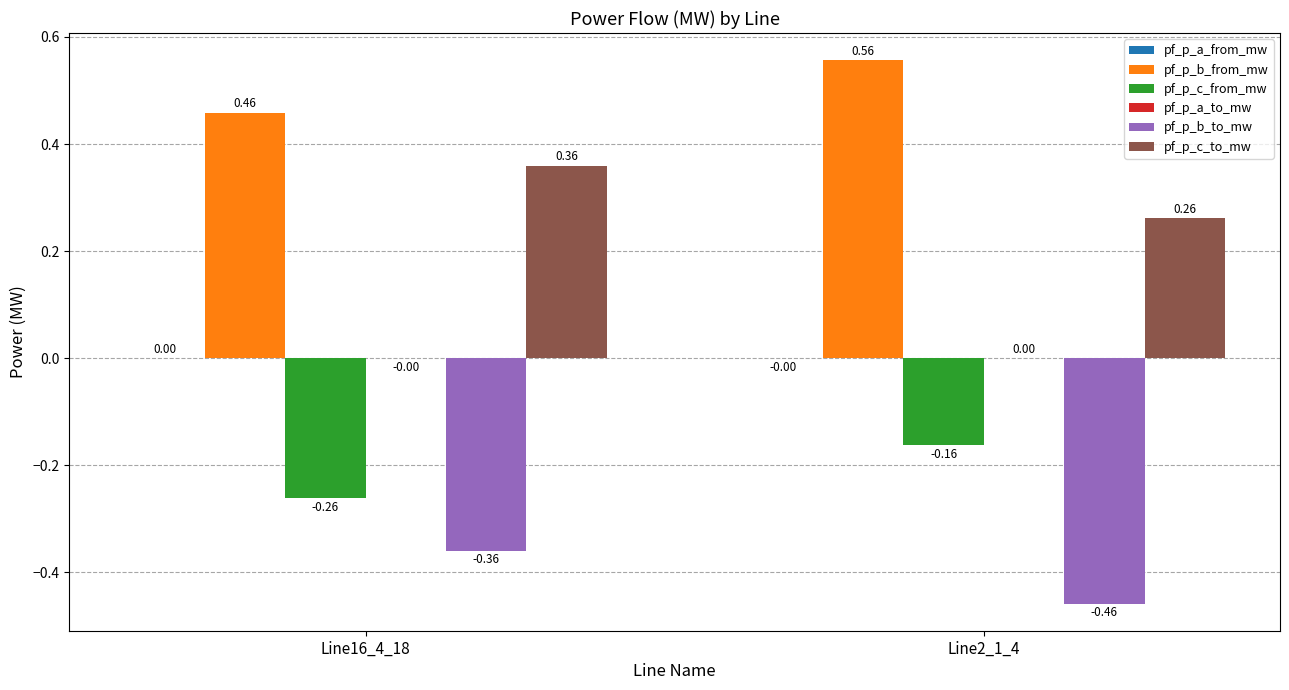

Which series has the largest total across all categories?

pf_p_b_from_mw